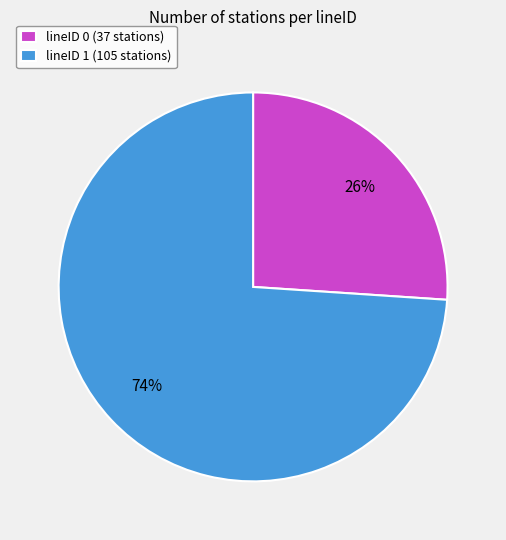

Which slice is the smallest?

lineID 0 (37 stations)